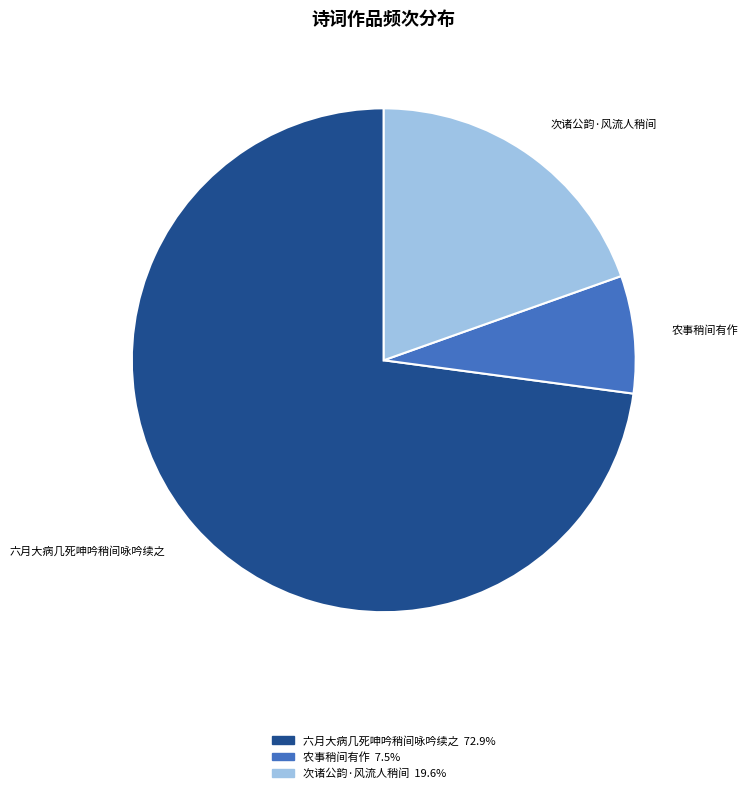

Rank the categories by value from highest to lowest.

六月大病几死呻吟稍间咏吟续之, 次诸公韵·风流人稍间, 农事稍间有作